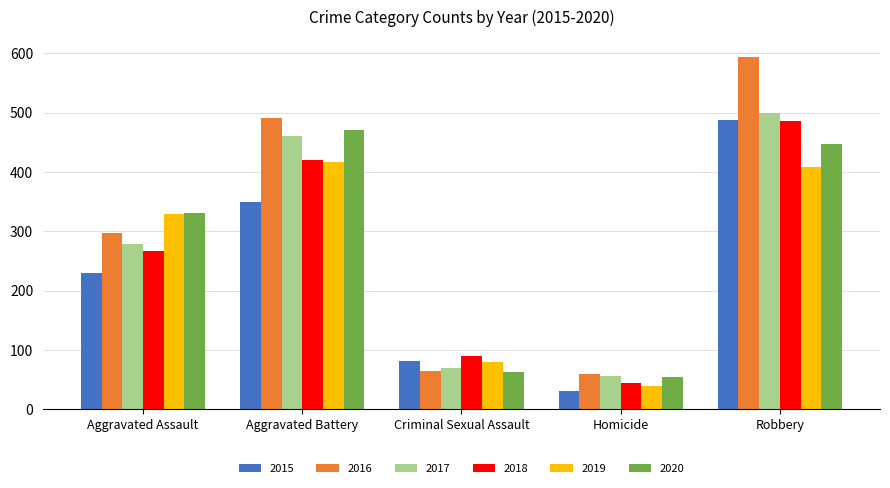

Is the value of 2017 at Aggravated Assault greater than the value of 2015 at Aggravated Battery?

No